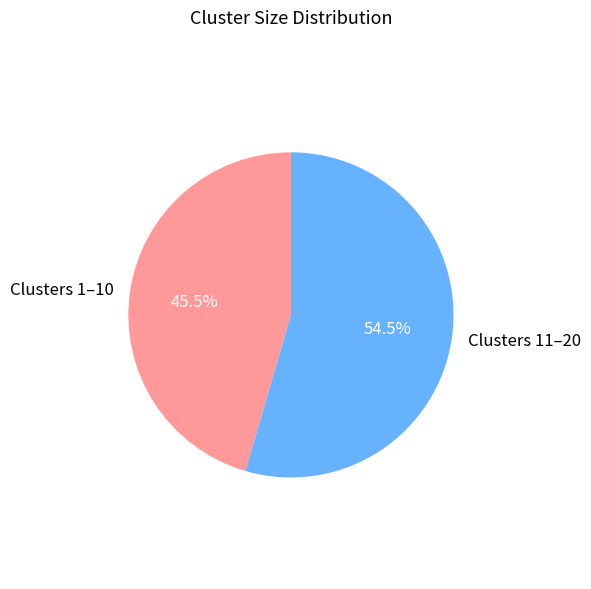

How many slices are in this pie chart?

2